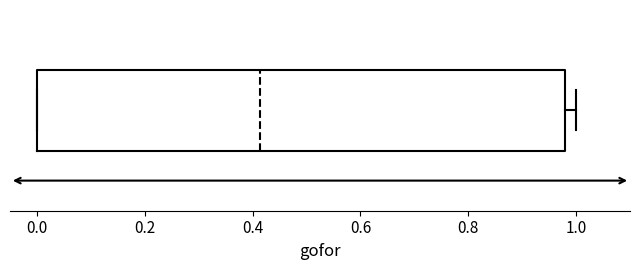

Where does the right whisker of the box end on the x-axis? The values are not printed on the chart, so give them approximately, as read against the axis.

1.00